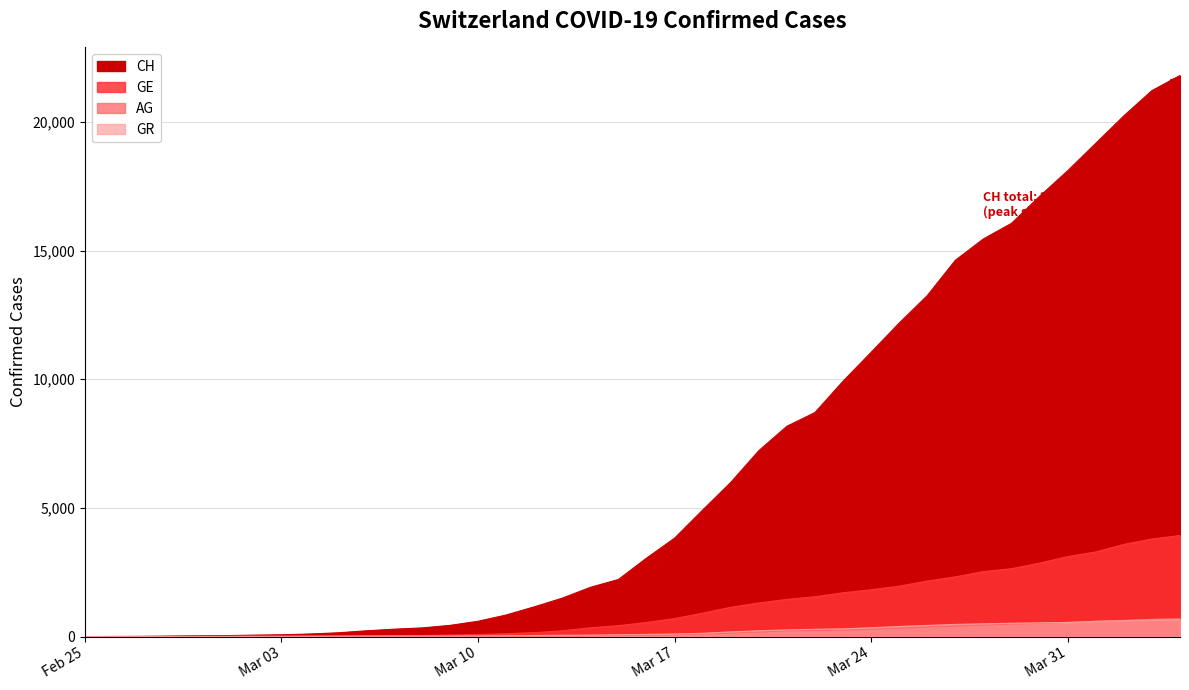

Between 2020-03-31 and 2020-03-25, which is larger?

2020-03-31